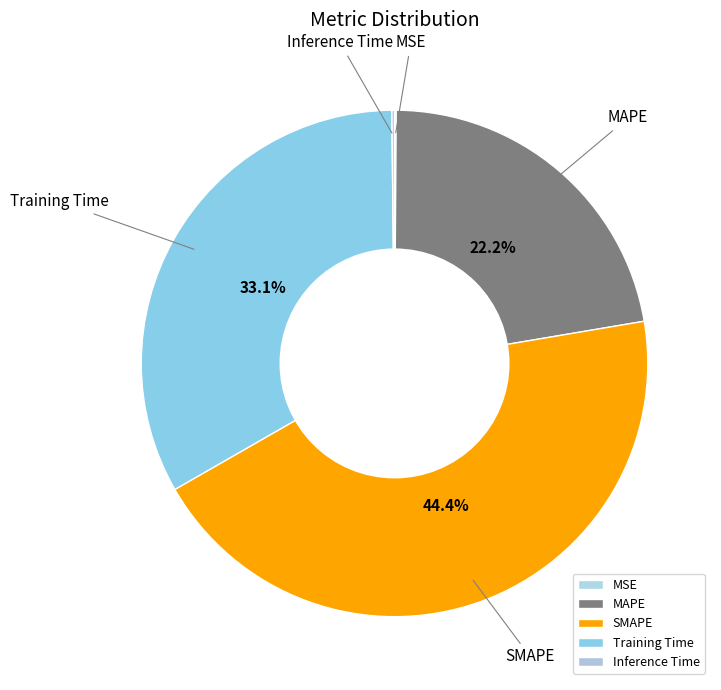

Which slice is the largest?

SMAPE